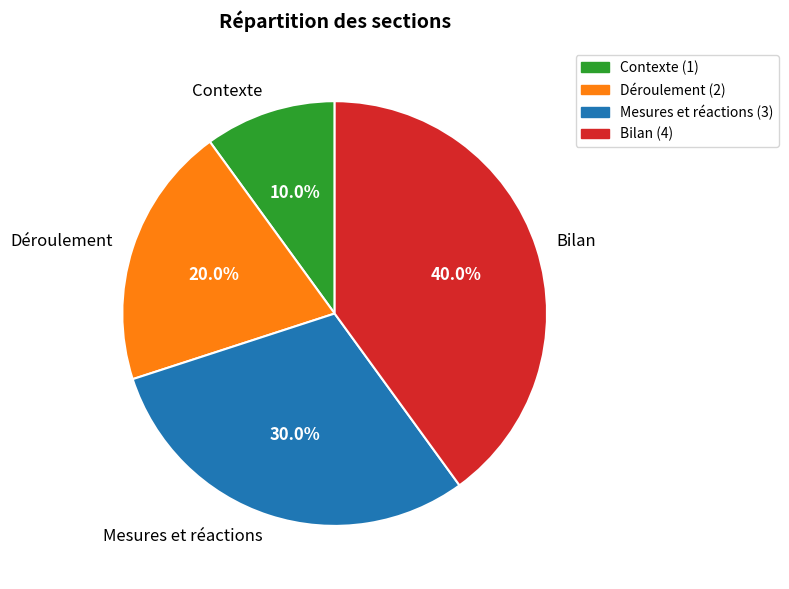

What portion of the pie excludes Mesures et réactions?

70.0%